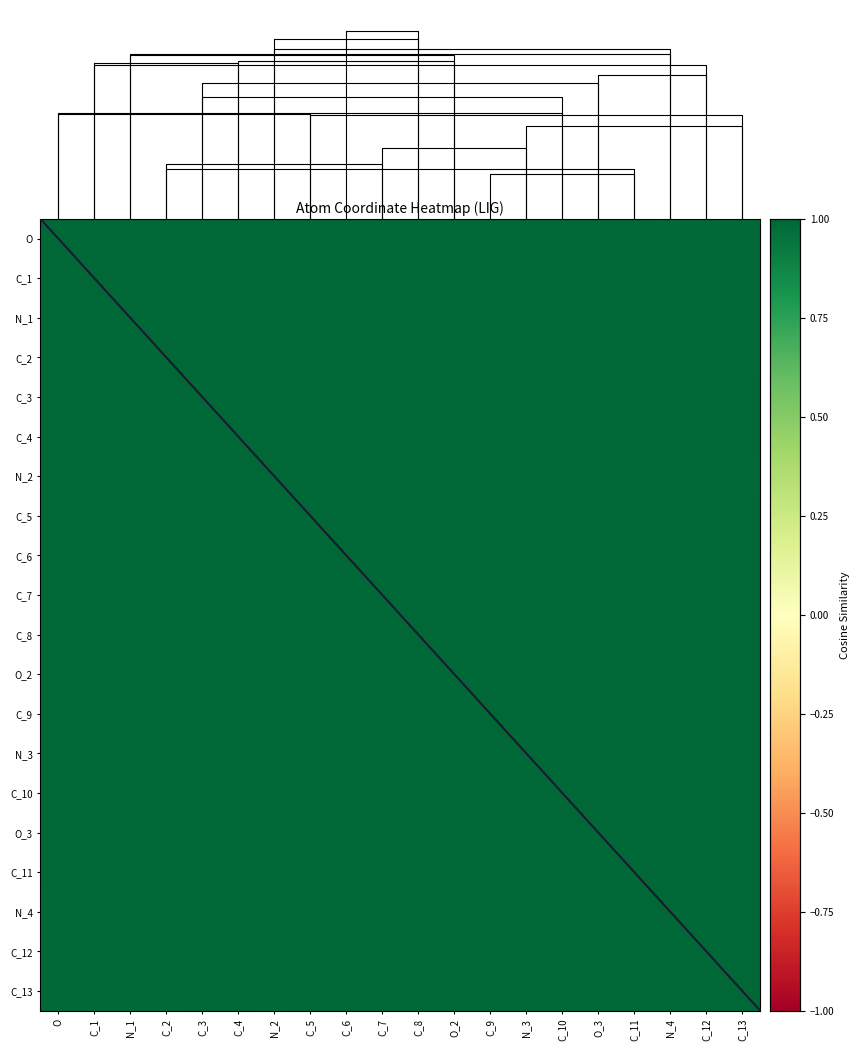

Is the value of C_8 at N_2 greater than the value of C_9 at C_6?

No